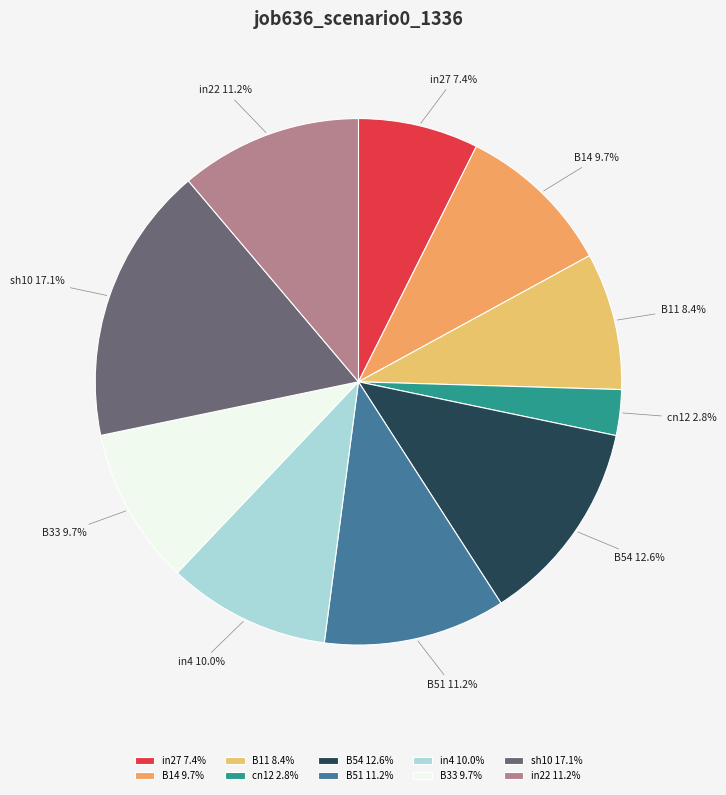

What percentage is the in22 slice, to the nearest percent?

11%